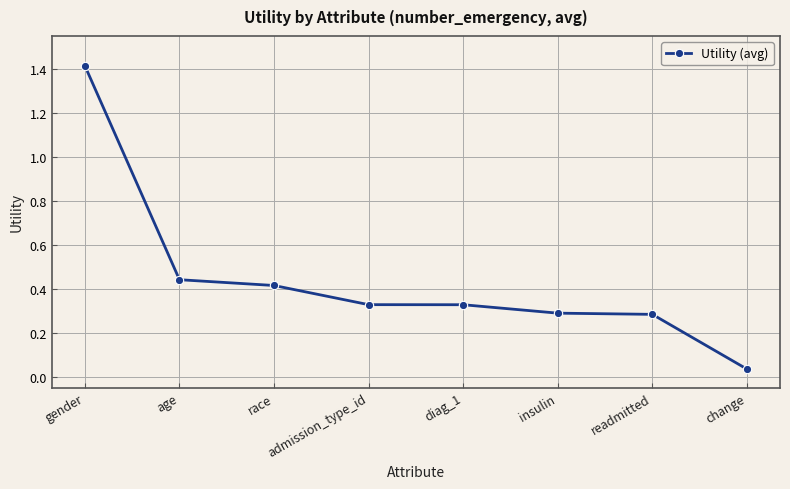

True or false: the data shows 0.2 at admission_type_id.

False